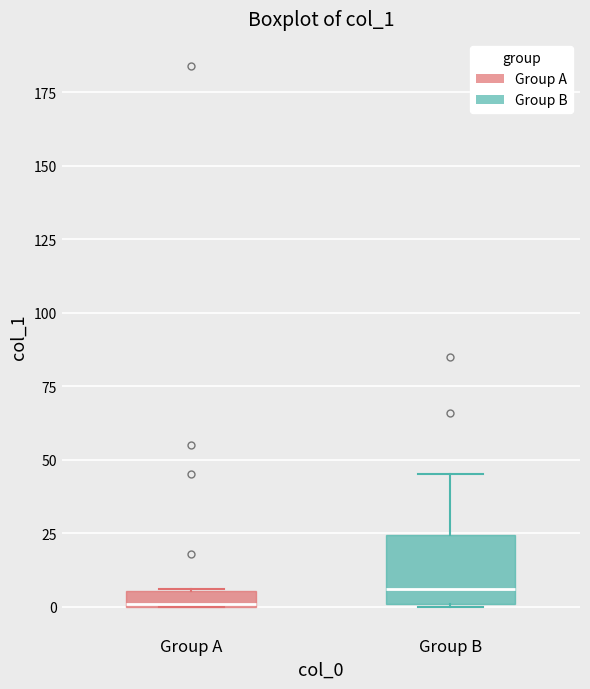

Which box is the tallest, from its lower edge to its upper edge?

Group B